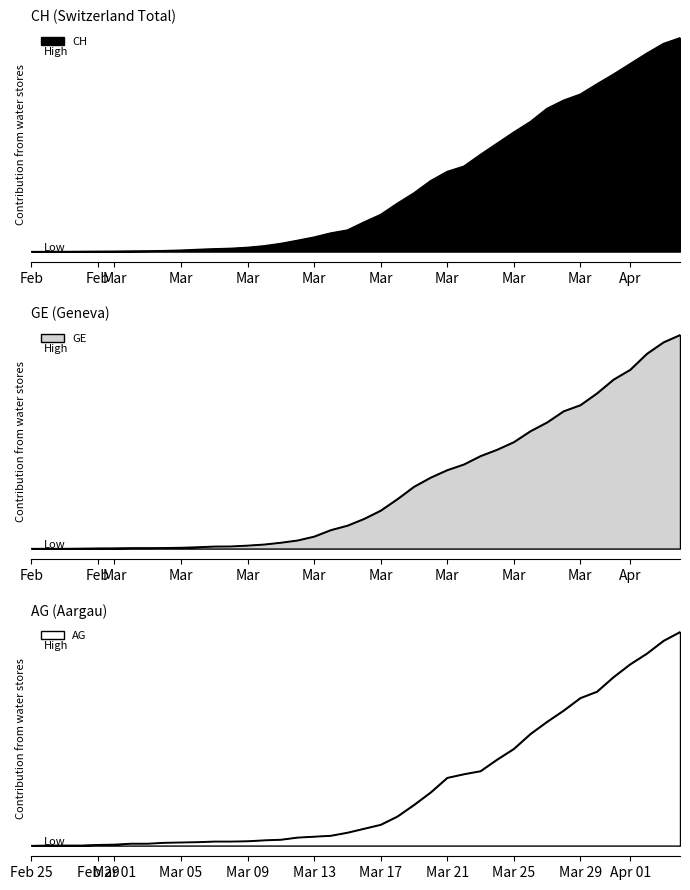

How many lines are shown in the chart?

3